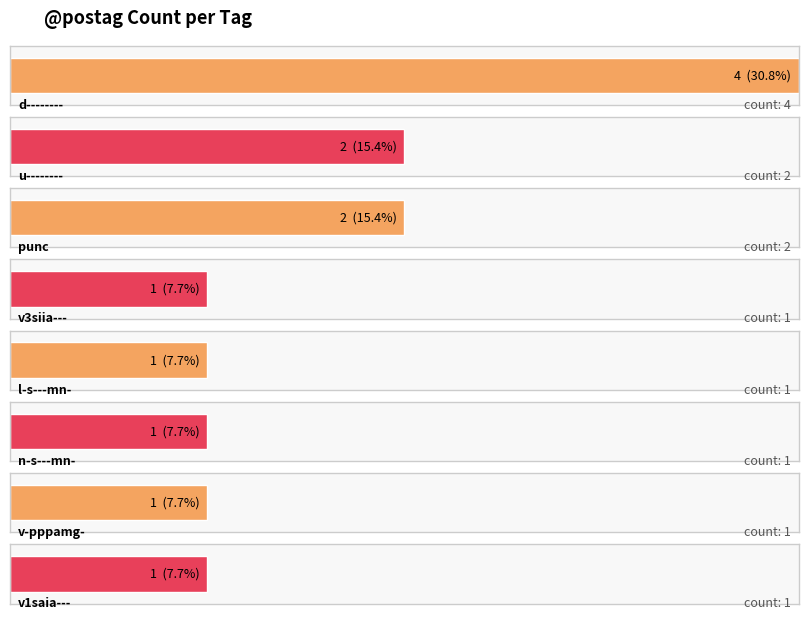

What position from the left is v3siia---?

4